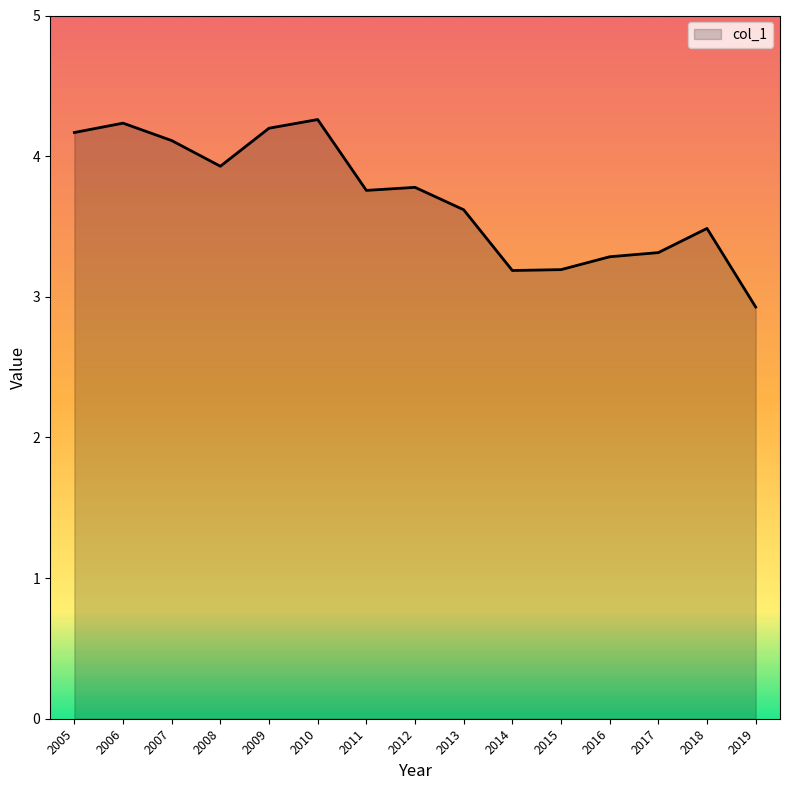

Which label corresponds to the smallest value in the chart?

2019